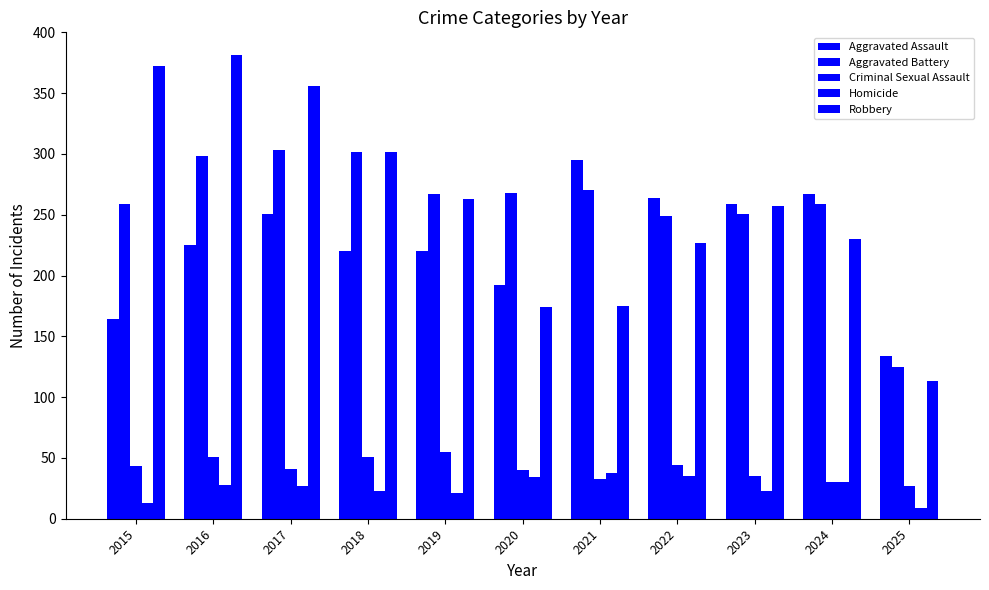

What is the difference between the highest and lowest values at 2024?

237